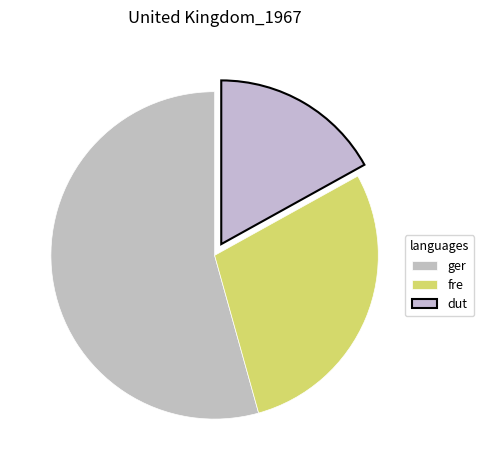

What is the smallest slice in the pie chart?

0.2